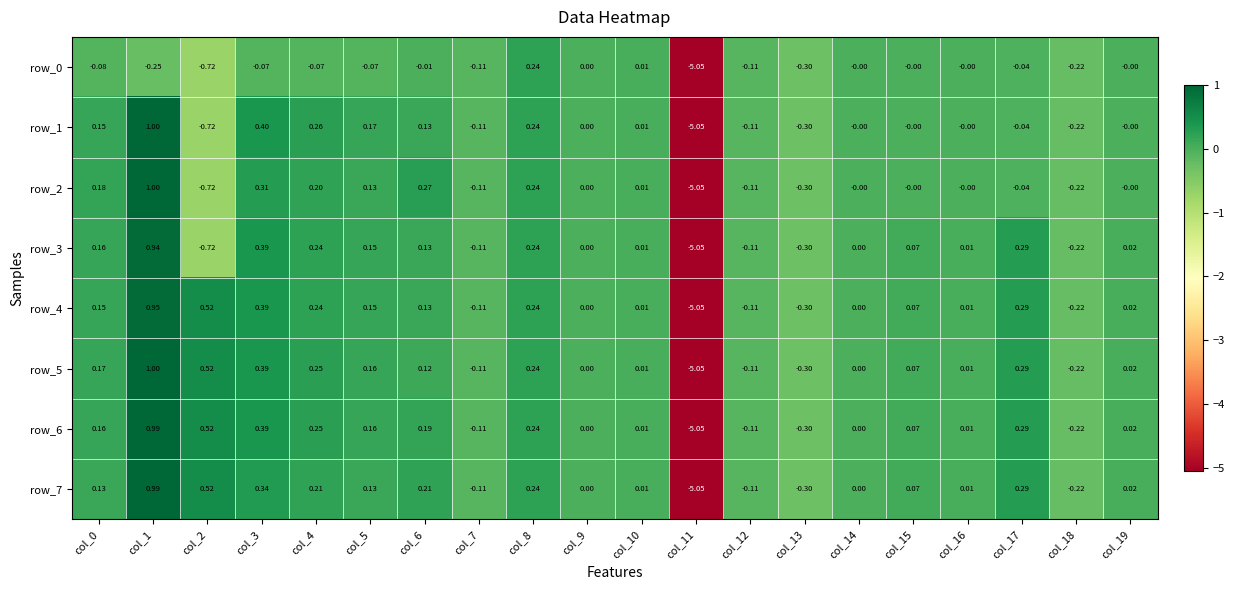

Is the value of row_0 at col_18 greater than the value of row_4 at col_8?

No